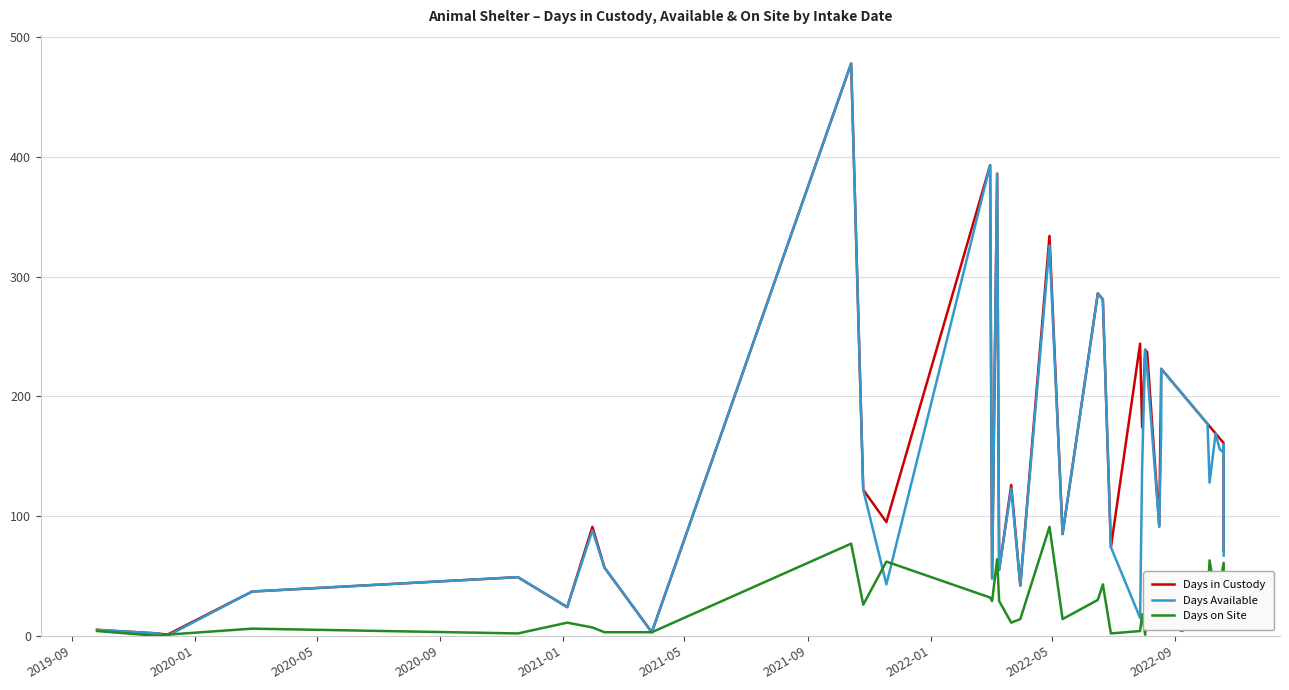

Which series has the largest range (max minus min)?

Days Available